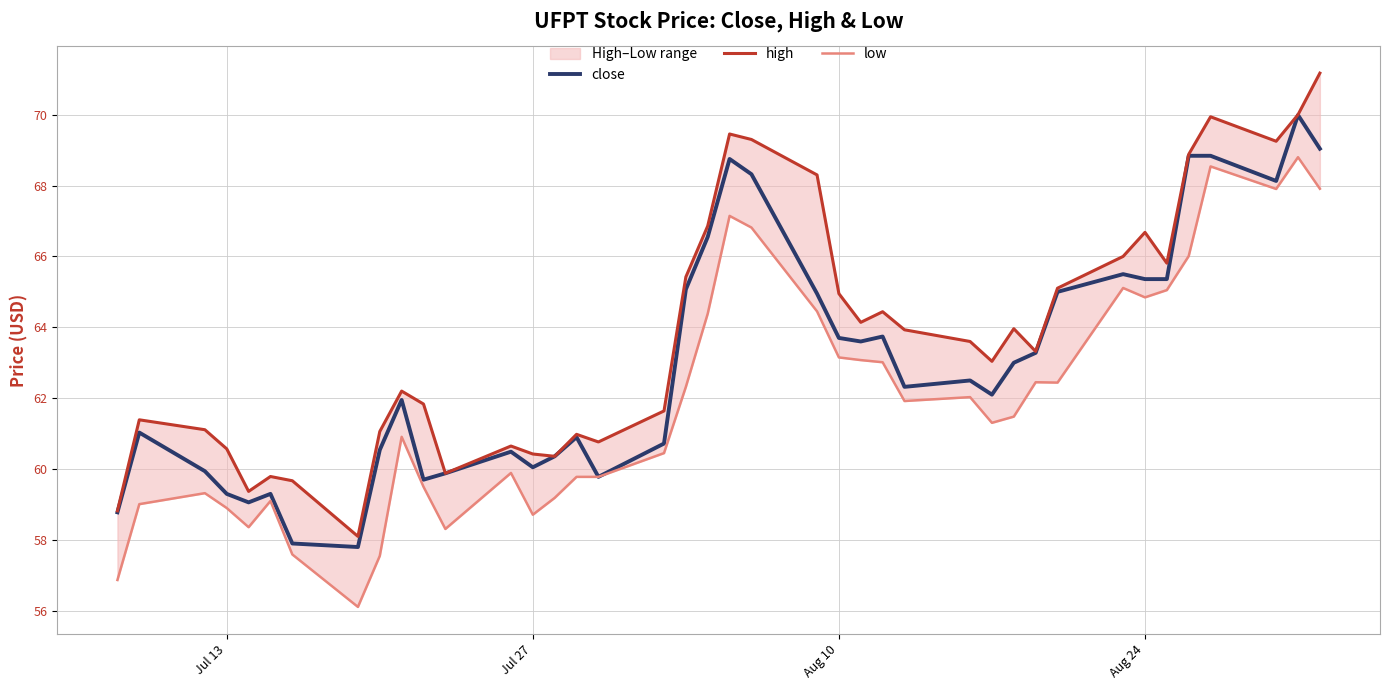

What is the maximum value for close?

70.0